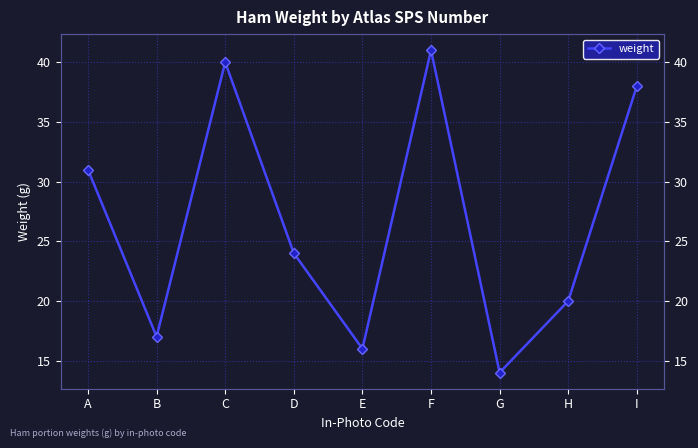

What is the value of the 5th point from the left?

16